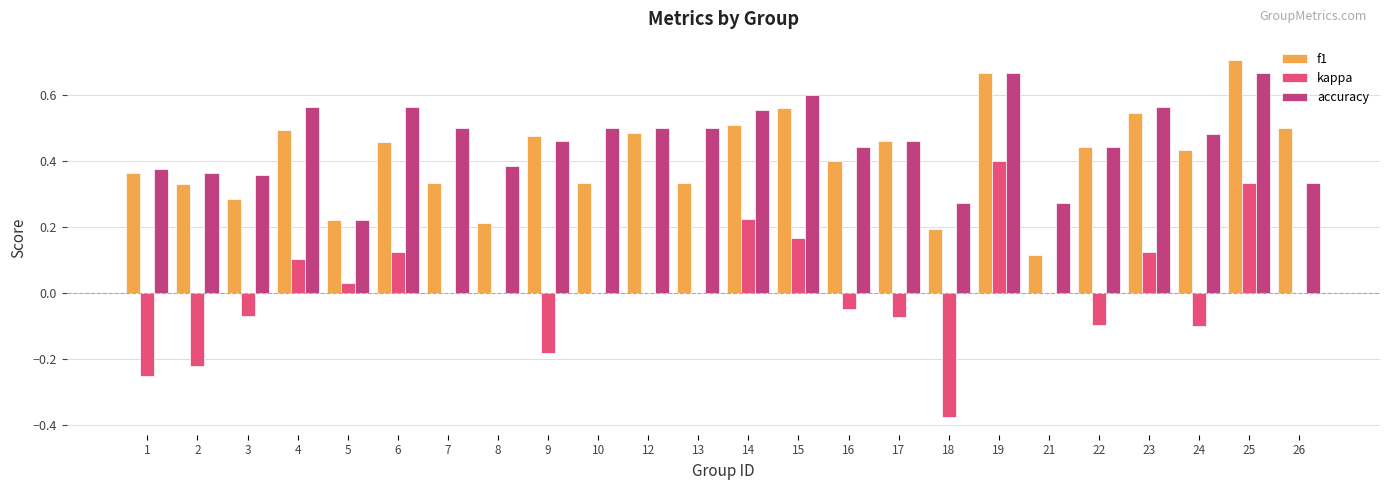

What is the sum of all f1 values?

9.9